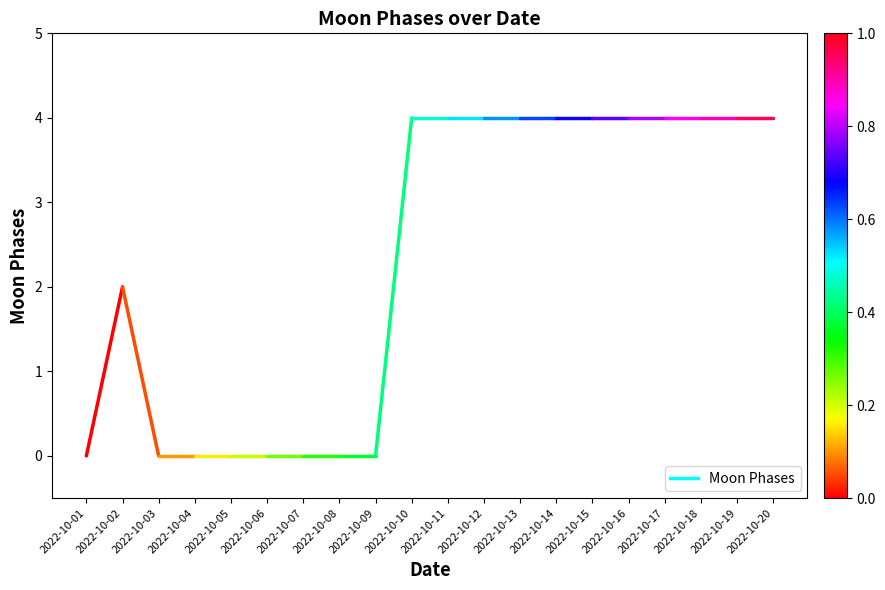

Does the chart have visible grid lines?

No